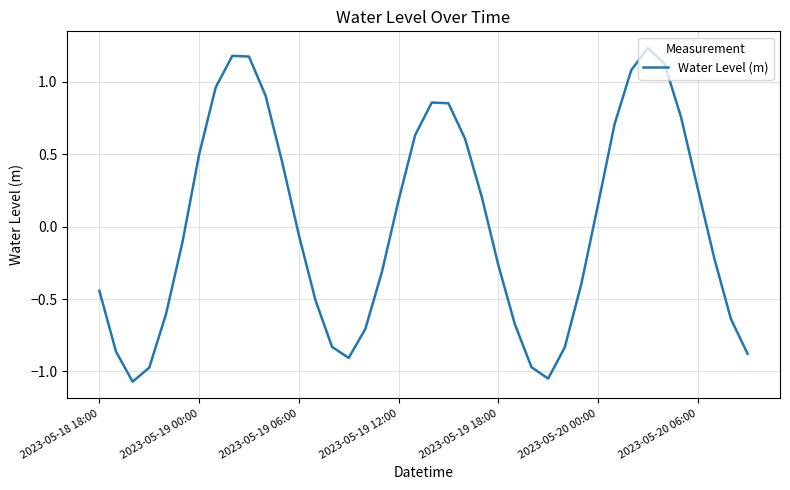

What is the difference between the maximum and minimum values?

2.3